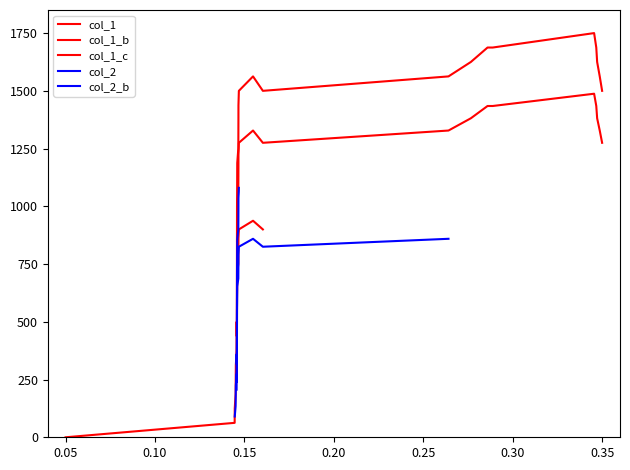

Is this an area chart (filled region under the line)?

No